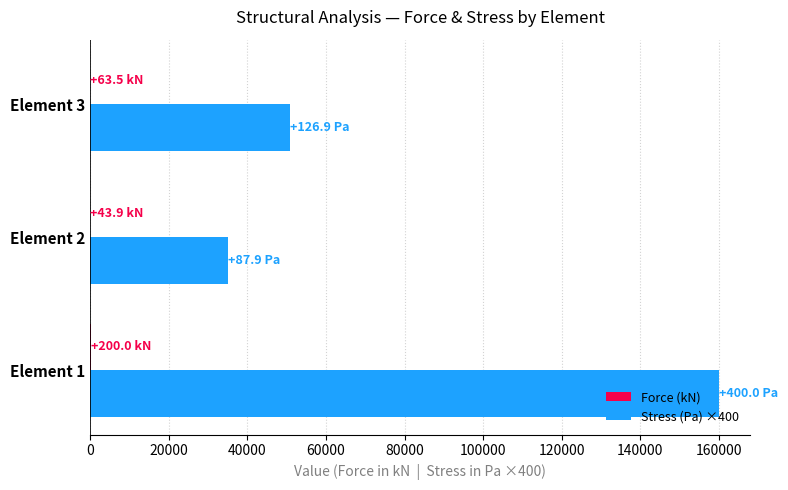

At which category is the sum across all series the highest?

Element 1